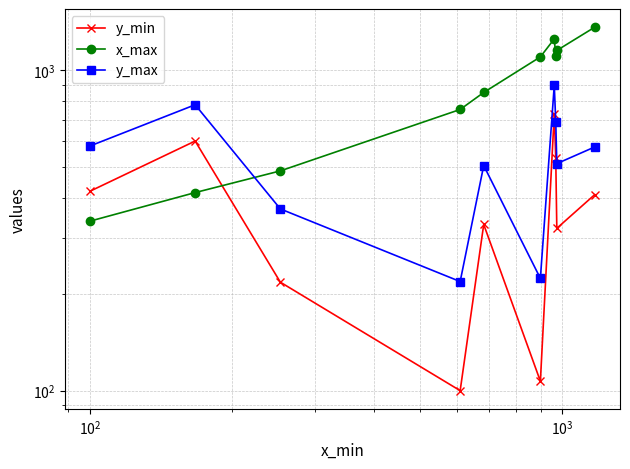

What is the average value of the y_max series?

535